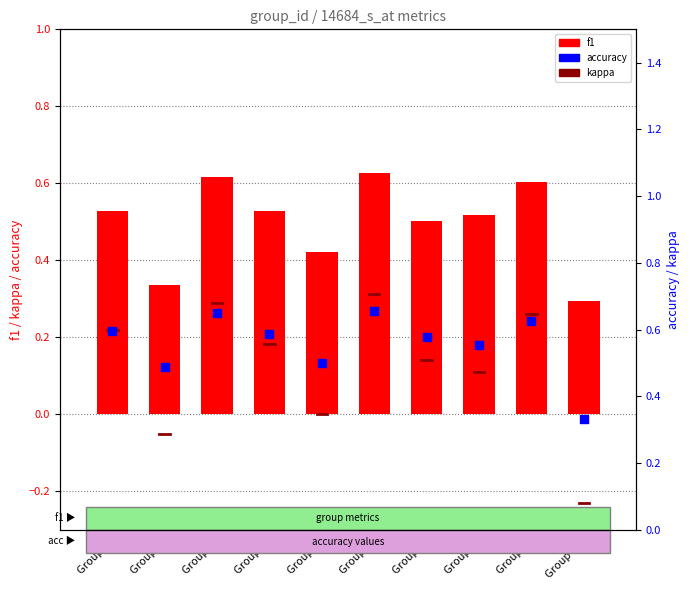

What is the total value across all series at Group 1?

1.1